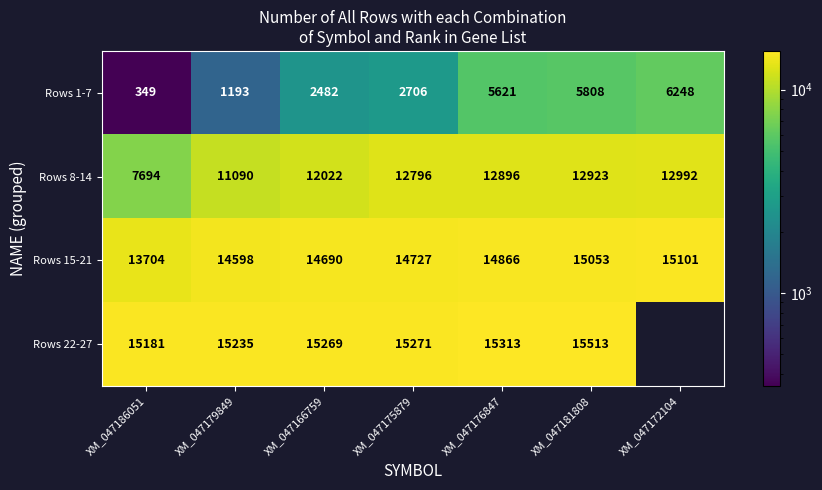

What is the minimum value for Rows 1-7?

349